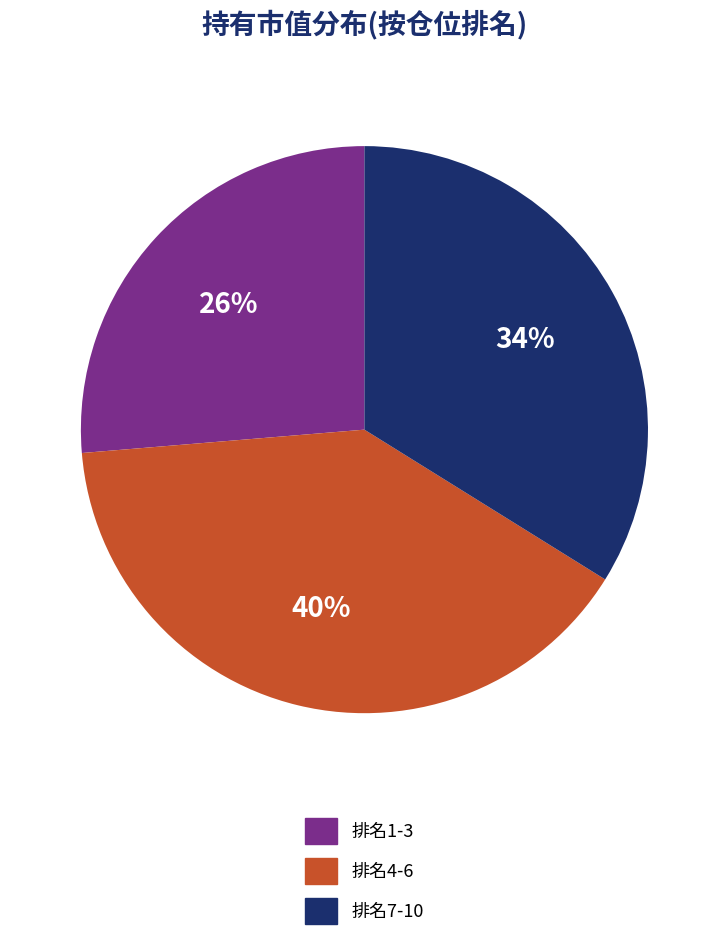

To the nearest percent, what is the average slice percentage?

33%